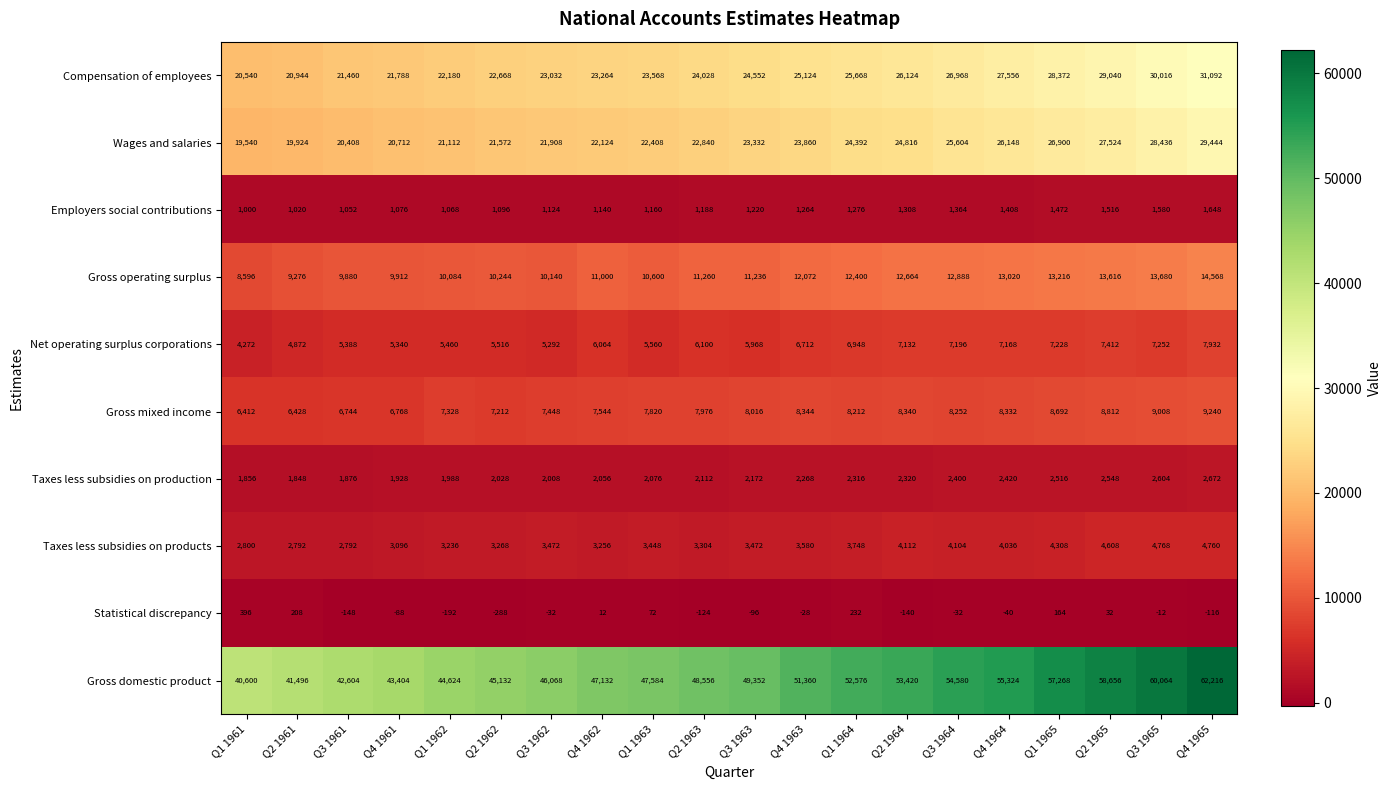

At how many categories does at least one series exceed 48931?

10